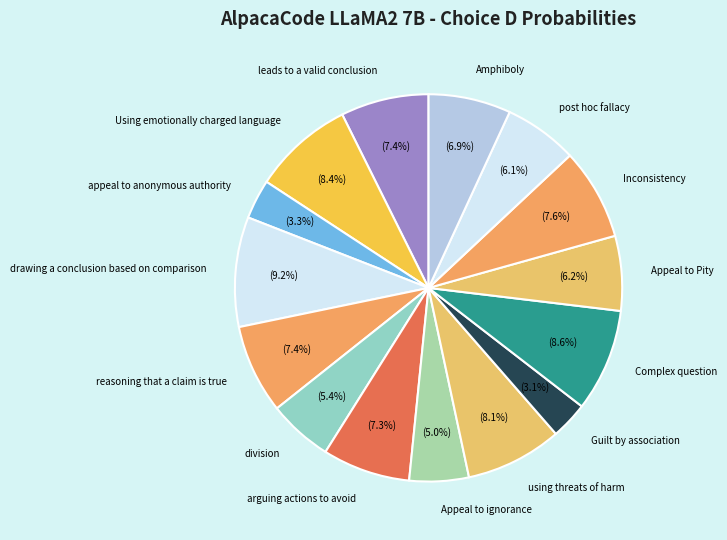

Combined, what portion of the pie is reasoning that a claim is true and appeal to anonymous authority?

10.7%